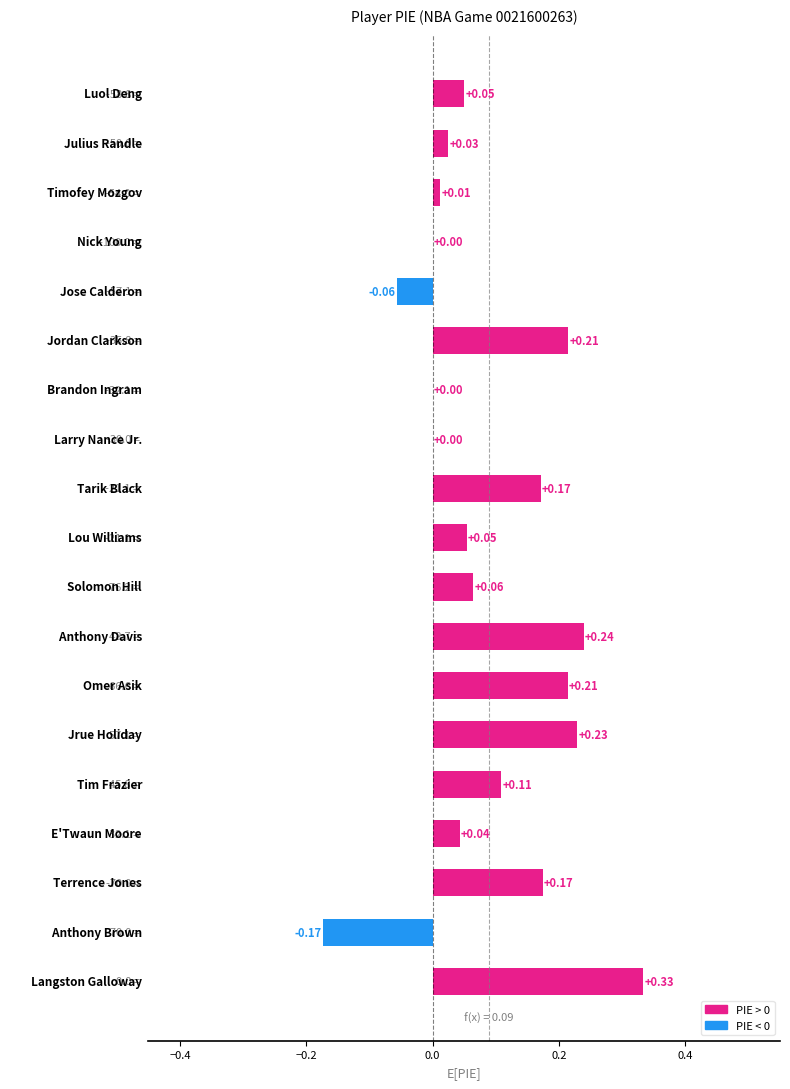

What is the sum of all values?

1.7